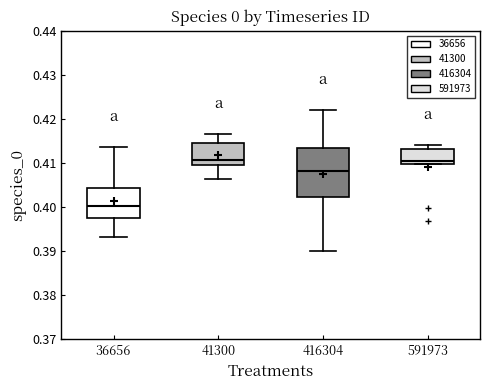

Which box has the lowest median line?

36656